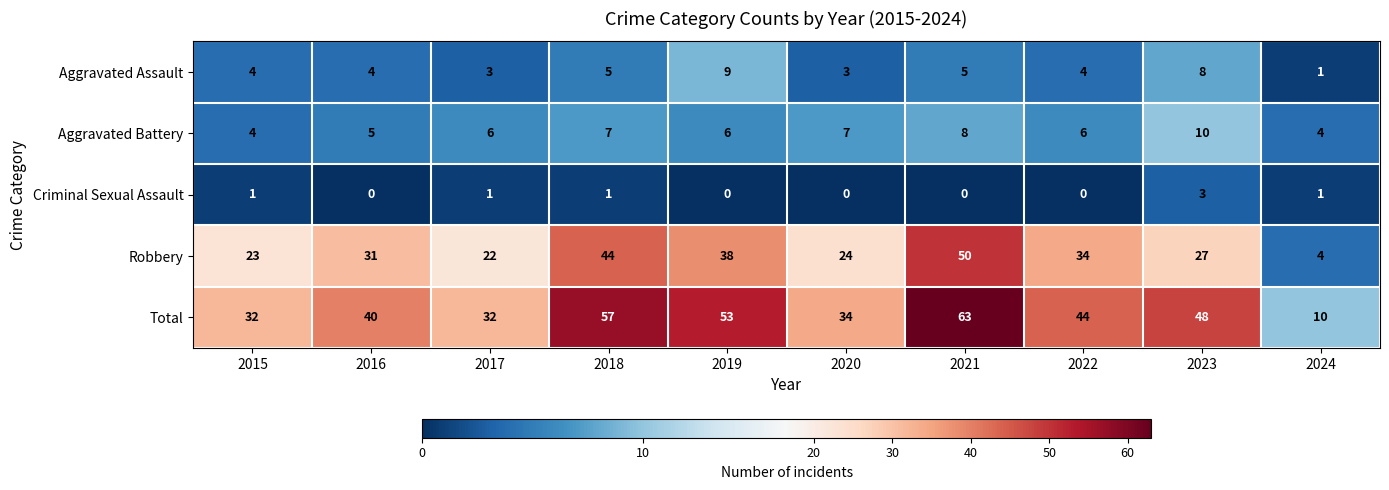

At 2017, list the series in order from largest to smallest.

Total, Robbery, Aggravated Battery, Aggravated Assault, Criminal Sexual Assault